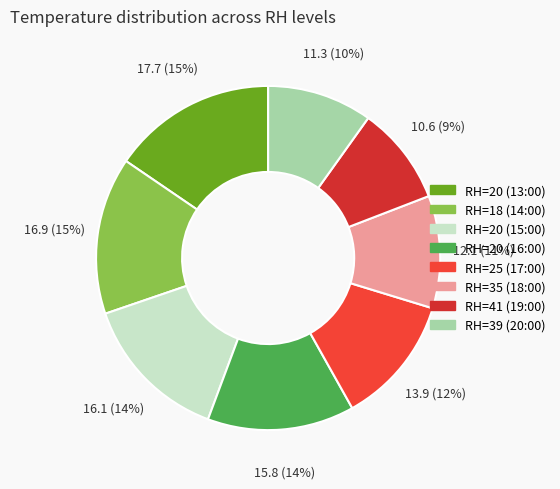

How many segments does this pie chart have?

8